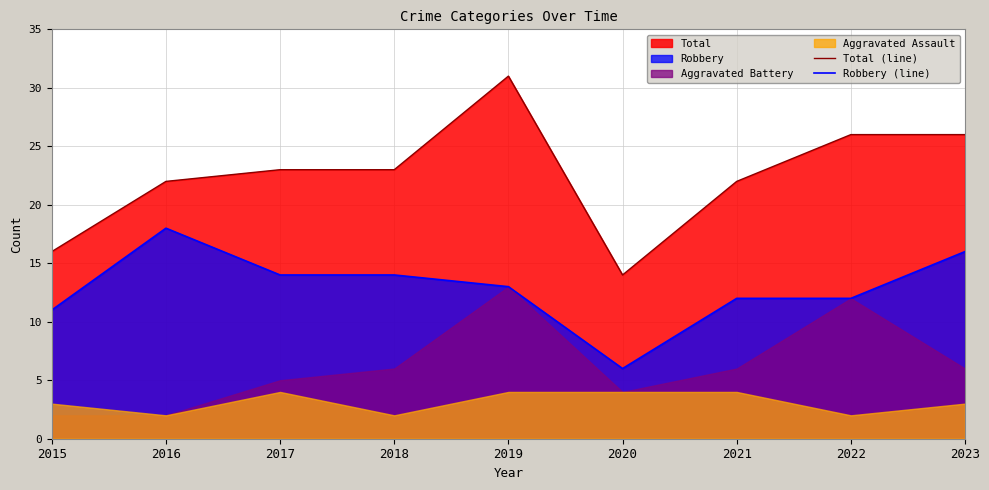

What is the average value of the Total (line) series?

23